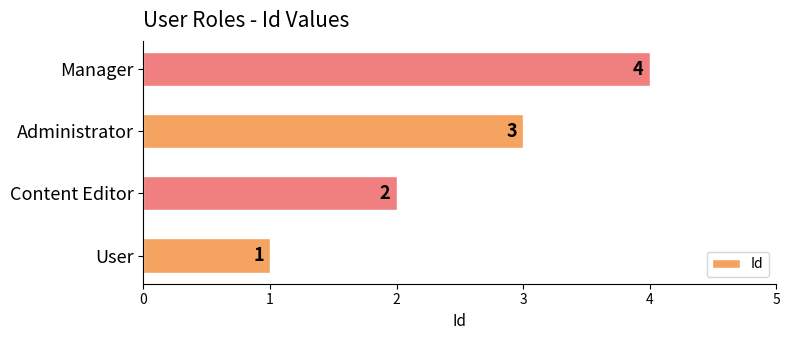

Rank the categories by value from highest to lowest.

Manager, Administrator, Content Editor, User